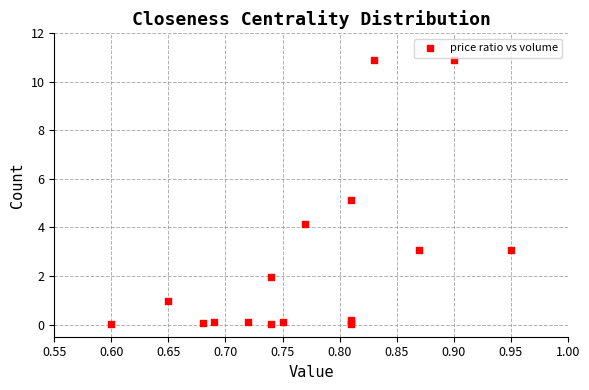

What Y value in the scatter plot is closest to 5?

5.1